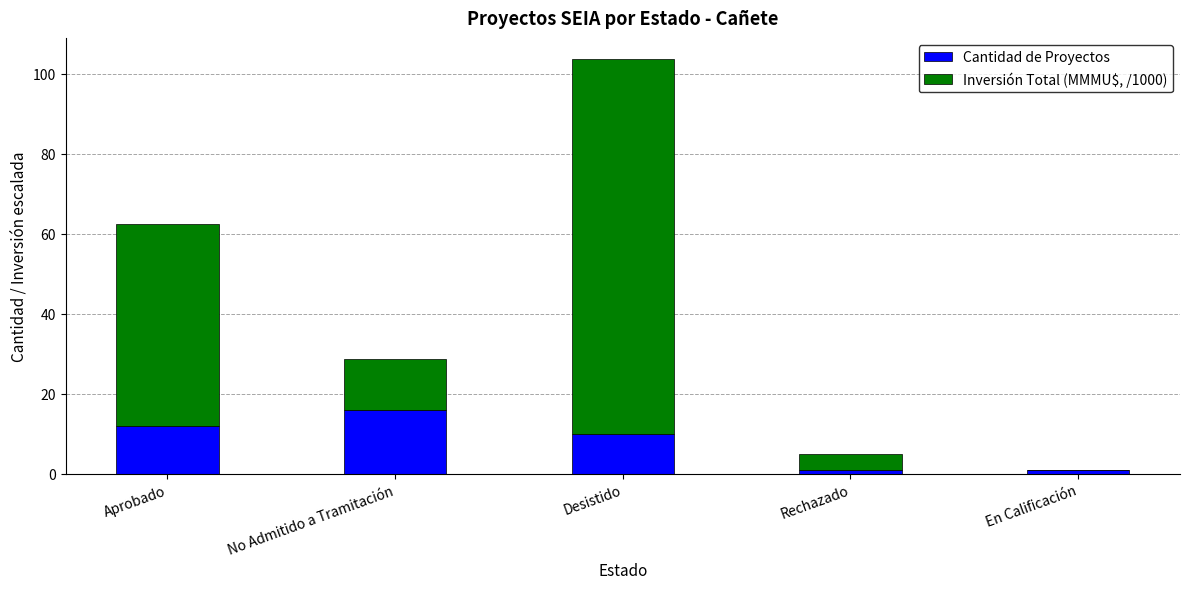

True or false: Cantidad de Proyectos has a value of 6.3 at Aprobado.

False